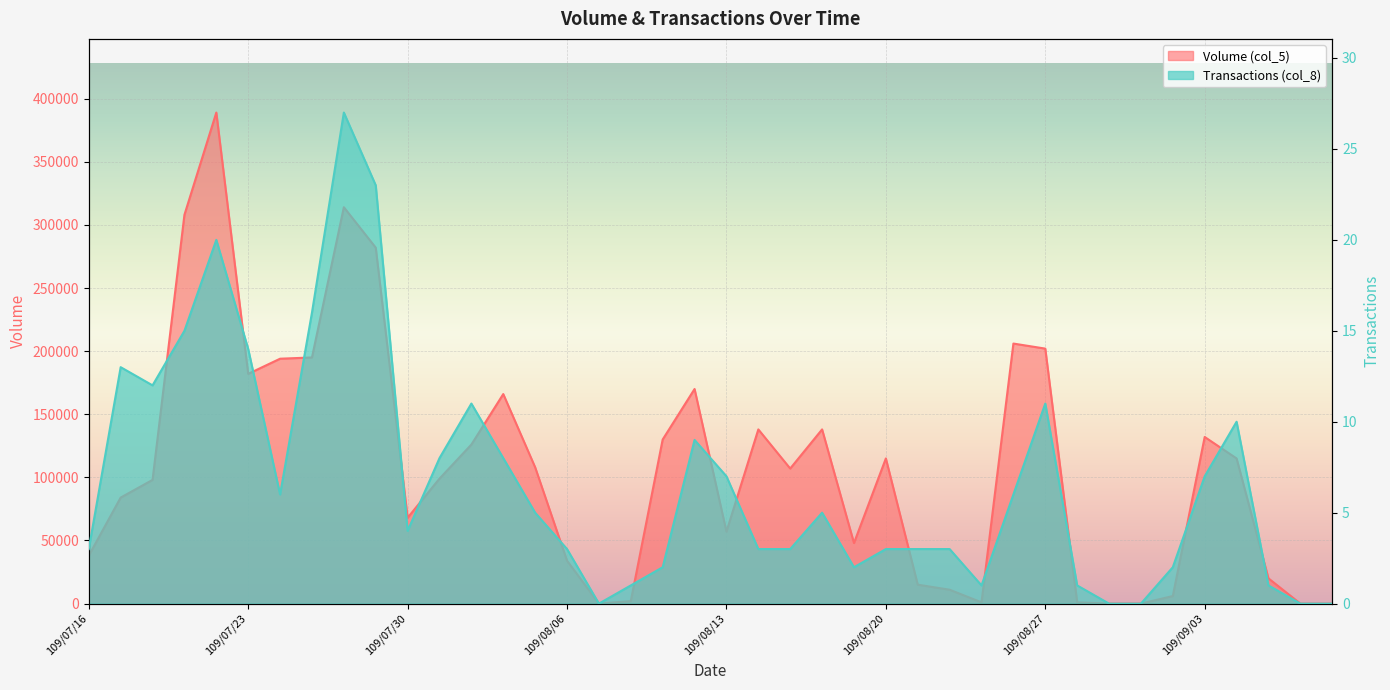

What is the difference between the highest and lowest values at 109/08/17?

106997